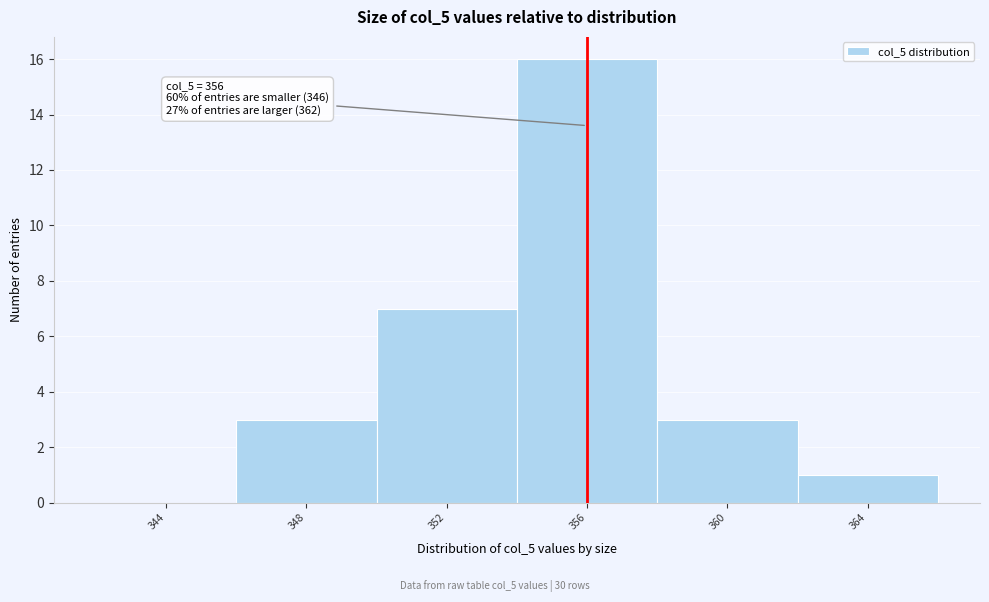

Over which range of the x-axis is the bar tallest?

354 to 358